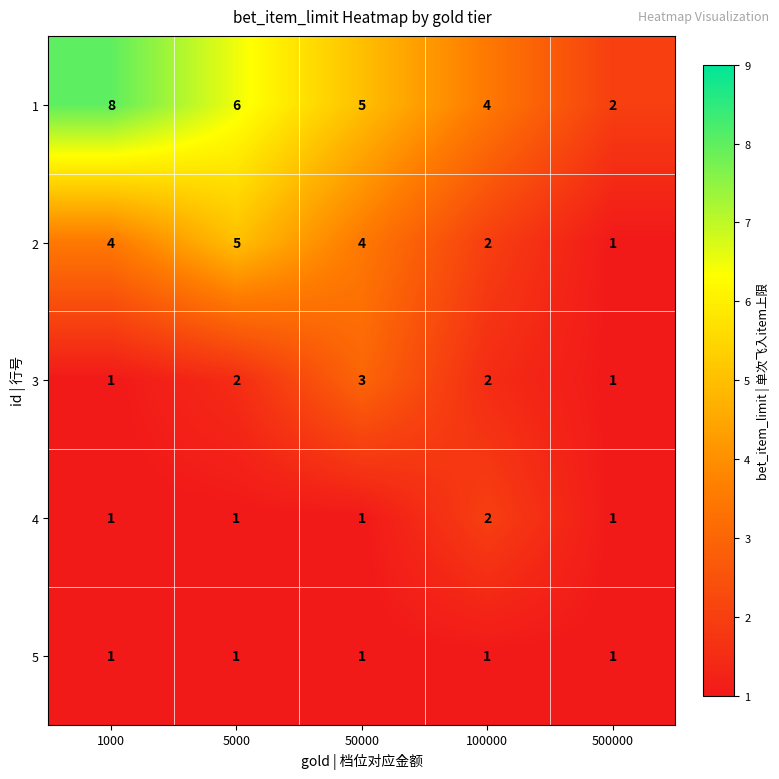

At which label does 2 reach its peak?

5000